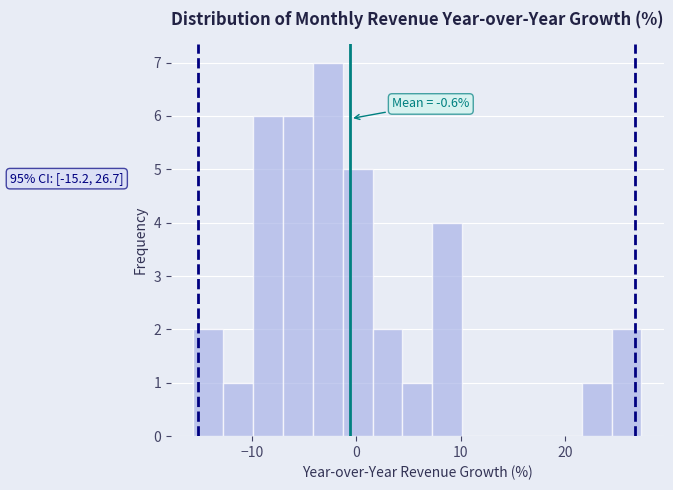

Around what value on the x-axis is the tallest bar? Give the approximate position of its centre, as read against the axis.

-3